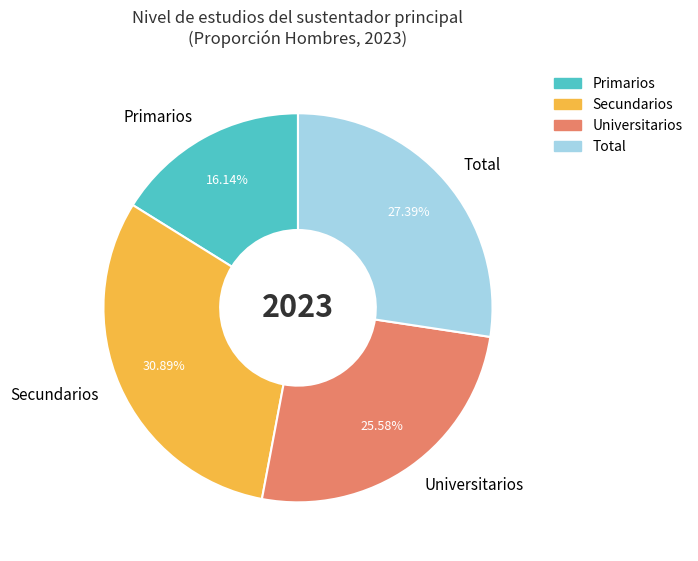

How much of the chart is everything except Primarios?

83.9%